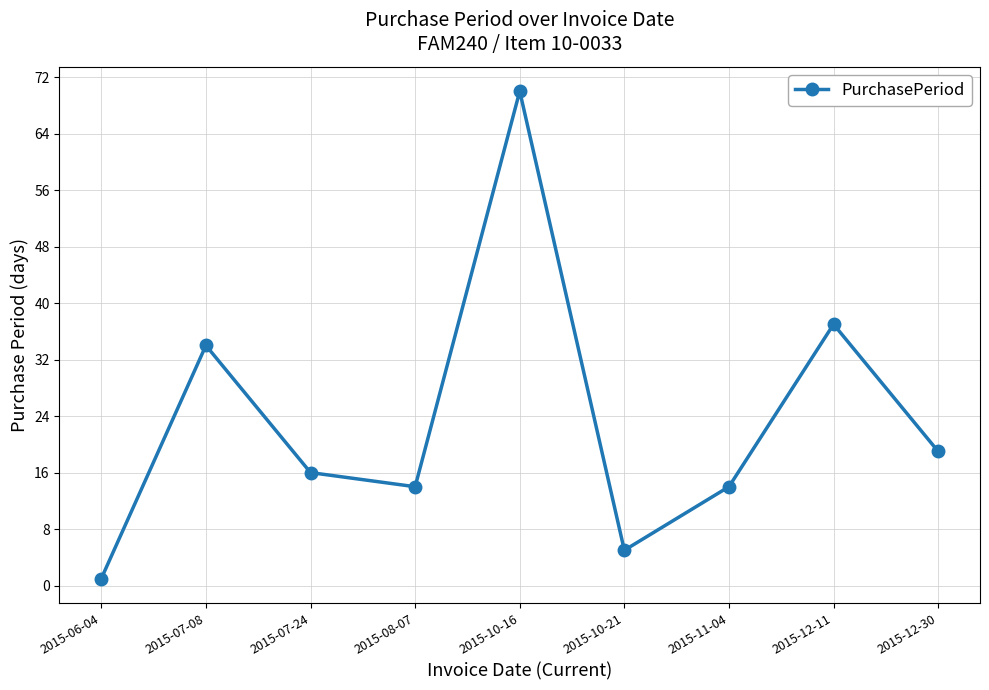

Which category has the highest value across all series?

2015-10-16